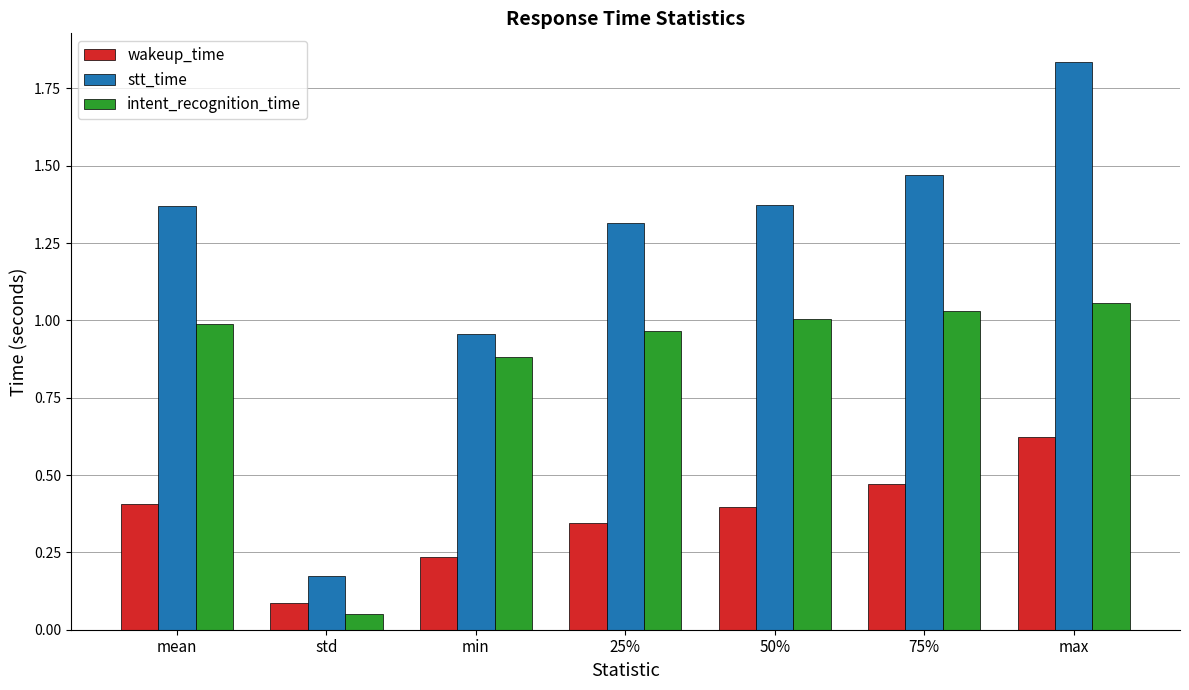

The wakeup_time series shows 0.3 at 75%. True or false?

False